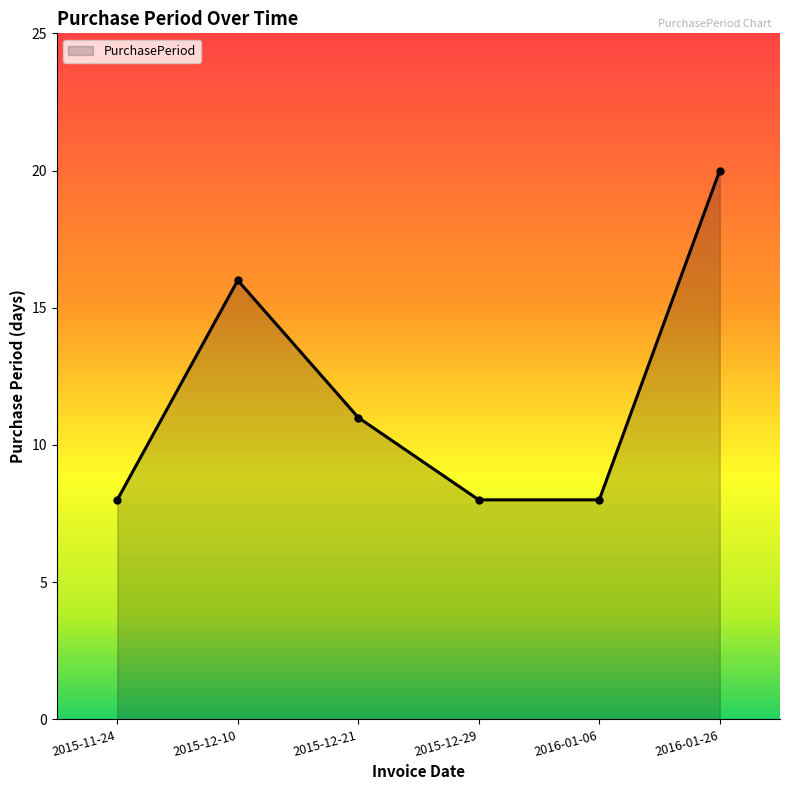

What is the label of the 2nd point from the left?

2015-12-10